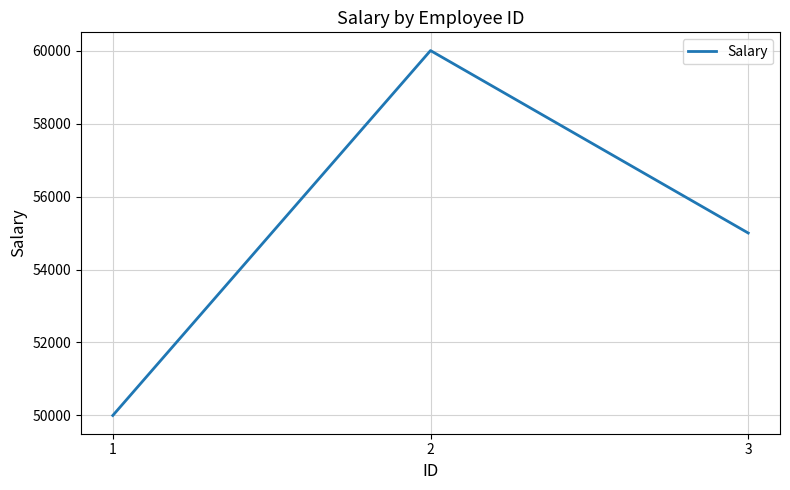

Reading left to right, extract all data points from this chart.

1=50000	2=60000	3=55000